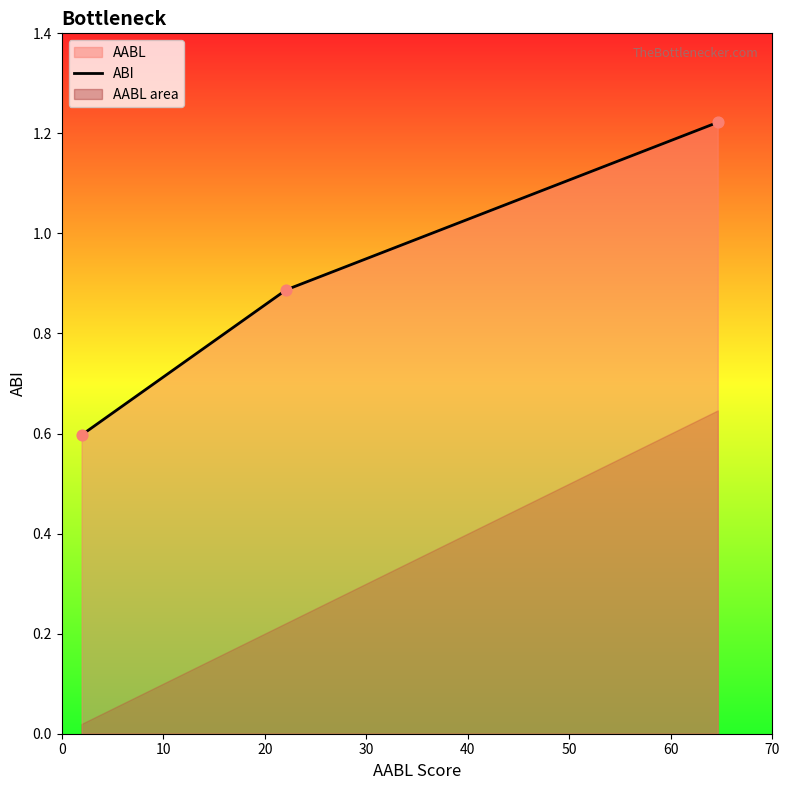

Between 10 and 20, which is larger?

20